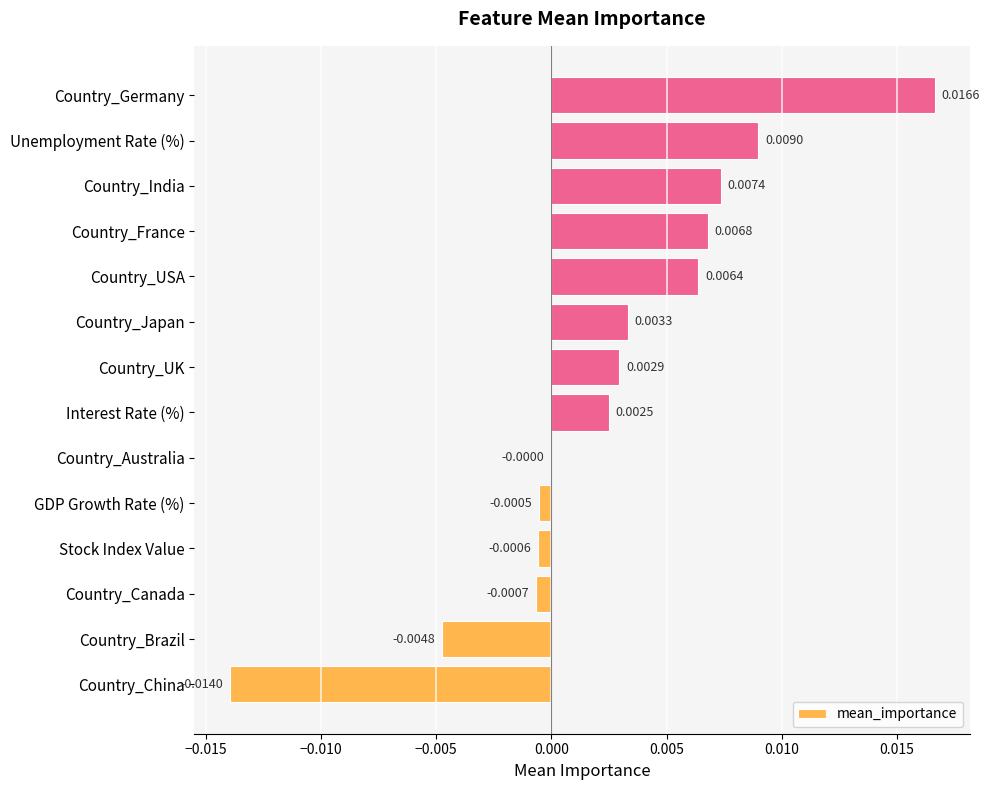

Between Country_Australia and Country_India, which is larger?

Country_India